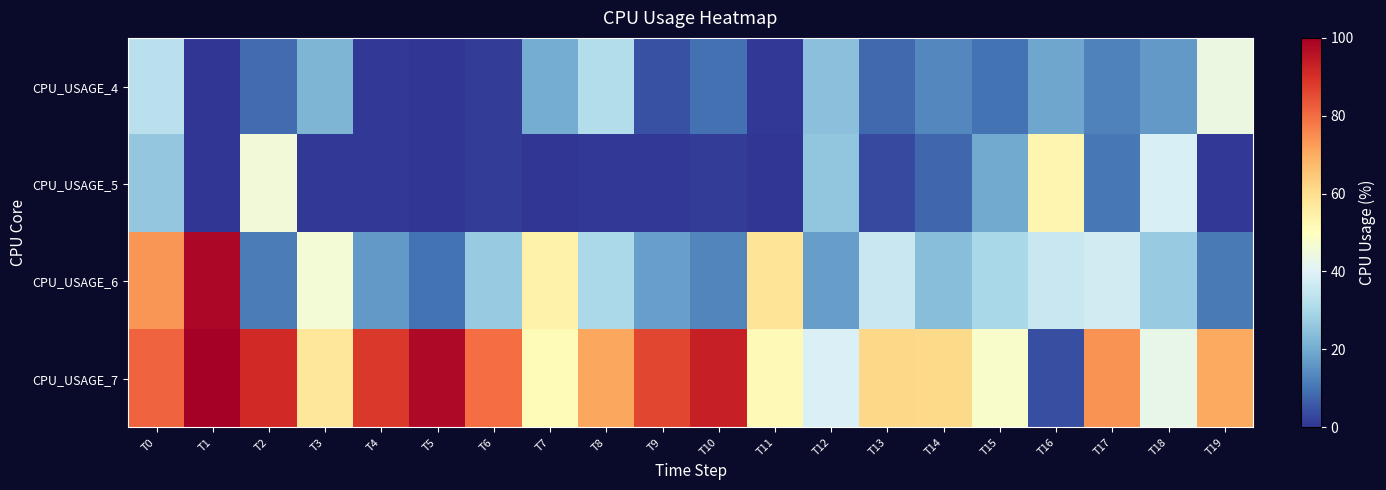

Reading right to left, list all the values displayed in this chart.

CPU_USAGE_4: T19=43.9	T18=16.5	T17=12.5	T16=18.8	T15=9.9	T14=13.3	T13=8.6	T12=24.4	T11=0.4	T10=9.5	T9=4.5	T8=31.7	T7=20.1	T6=1.5	T5=0.1	T4=0.8	T3=22.2	T2=8.7	T1=0.0	T0=33.0
CPU_USAGE_5: T19=0.6	T18=38.7	T17=10.9	T16=53.1	T15=19.7	T14=7.8	T13=3.5	T12=25.6	T11=0.0	T10=1.5	T9=0.5	T8=0.4	T7=0.0	T6=1.4	T5=0.1	T4=0.4	T3=0.4	T2=45.3	T1=0.0	T0=26.0
CPU_USAGE_6: T19=11.1	T18=26.9	T17=37.4	T16=35.6	T15=29.7	T14=23.9	T13=35.6	T12=17.2	T11=58.4	T10=13.0	T9=17.6	T8=30.1	T7=54.2	T6=26.6	T5=9.8	T4=16.5	T3=46.0	T2=11.4	T1=98.2	T0=73.7
CPU_USAGE_7: T19=70.4	T18=43.0	T17=73.9	T16=4.1	T15=47.9	T14=61.2	T13=61.6	T12=39.3	T11=51.6	T10=93.0	T9=86.3	T8=70.8	T7=51.3	T6=79.9	T5=97.8	T4=88.5	T3=57.6	T2=91.3	T1=100.0	T0=81.4